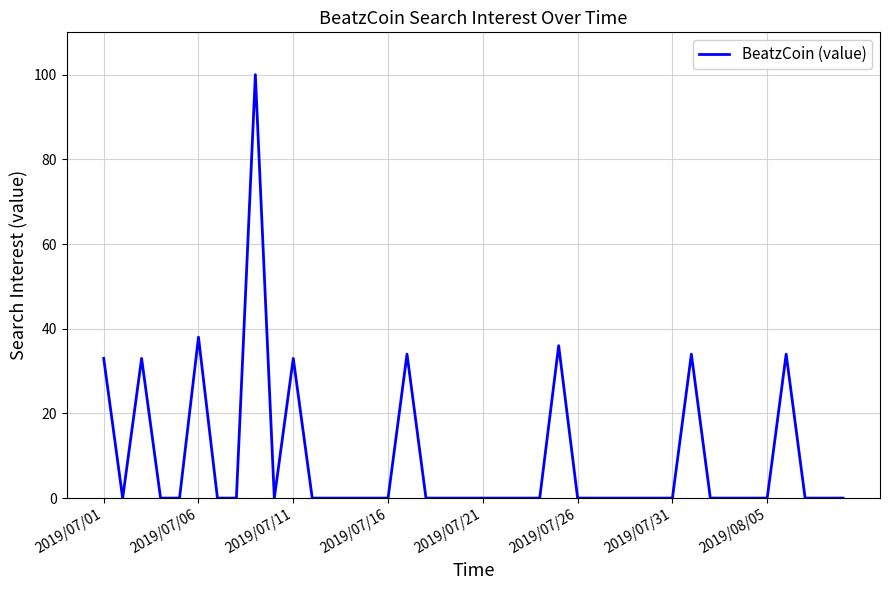

What is the maximum value shown in the chart?

100